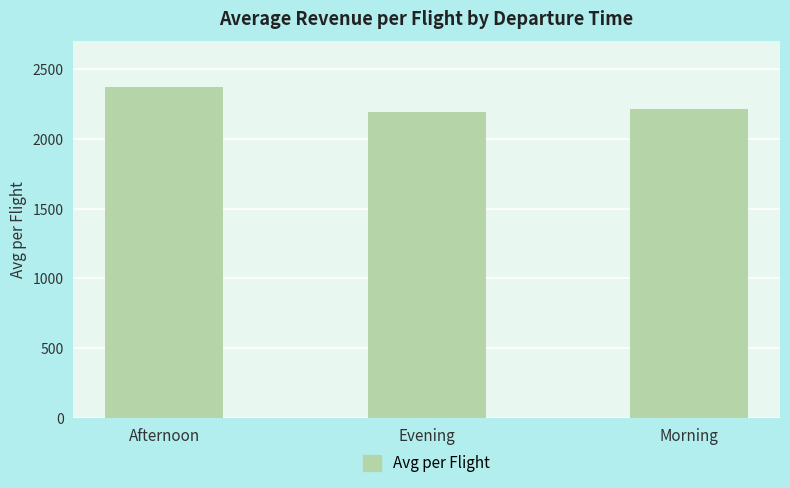

What value does the data have at Evening?

2192.3